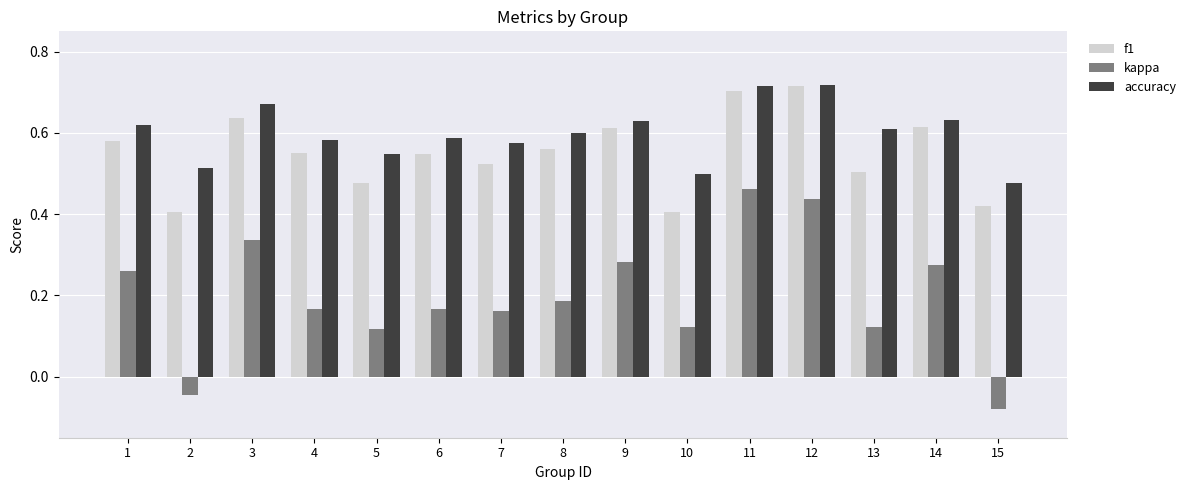

At how many categories does at least one series exceed 0?

15